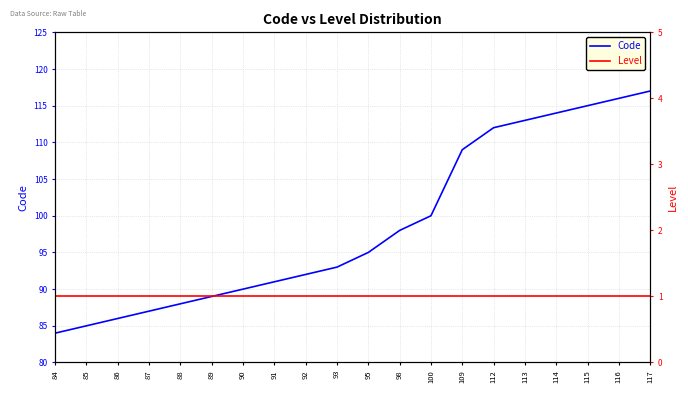

What is the maximum value for Level?

1